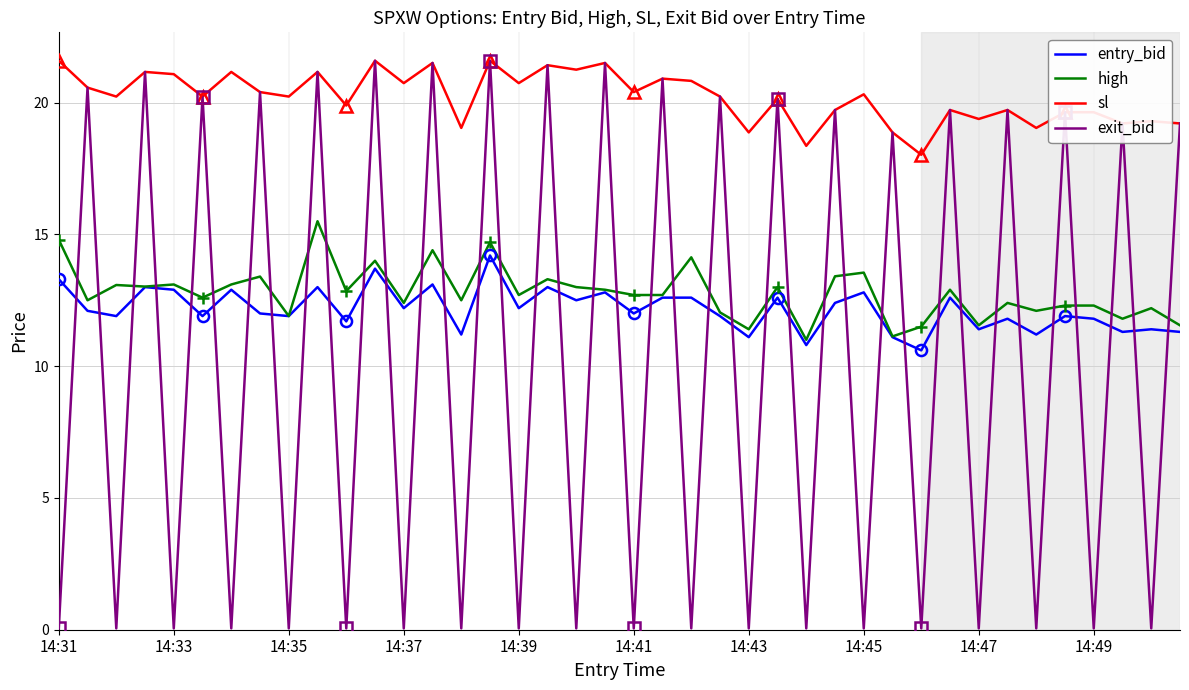

At how many categories does at least one series exceed 14?

40